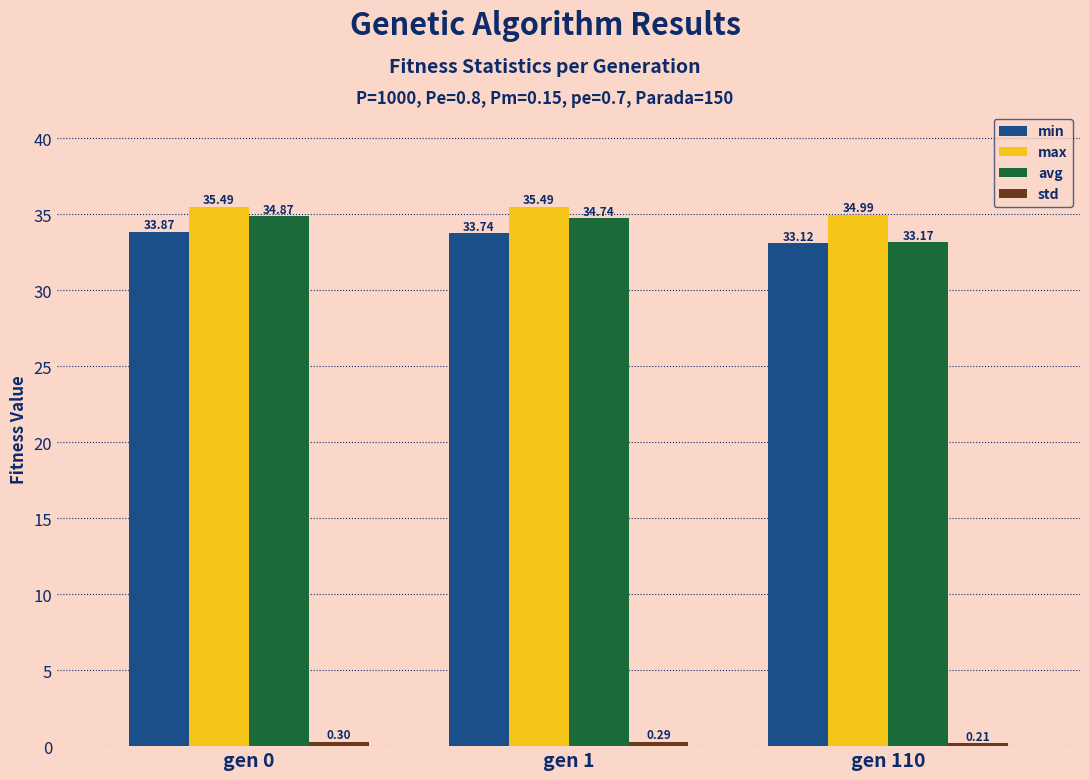

What is the sum of the min values at gen 1 and gen 0?

67.6